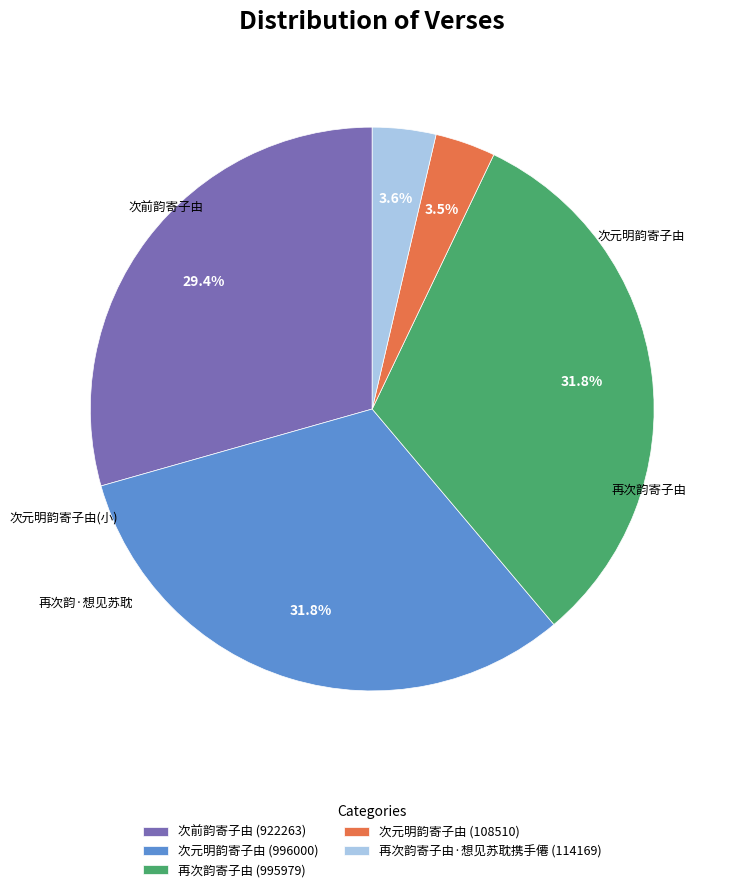

Is there a majority slice in this chart?

No